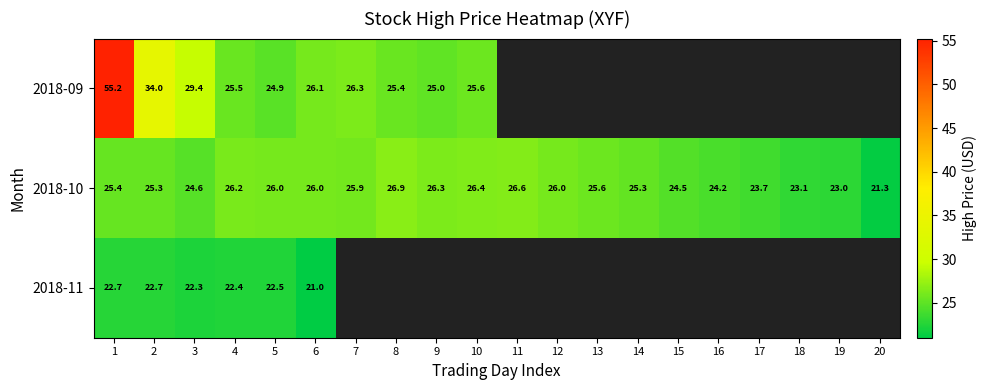

List the series in order of their peak value, lowest first.

2018-11, 2018-10, 2018-09